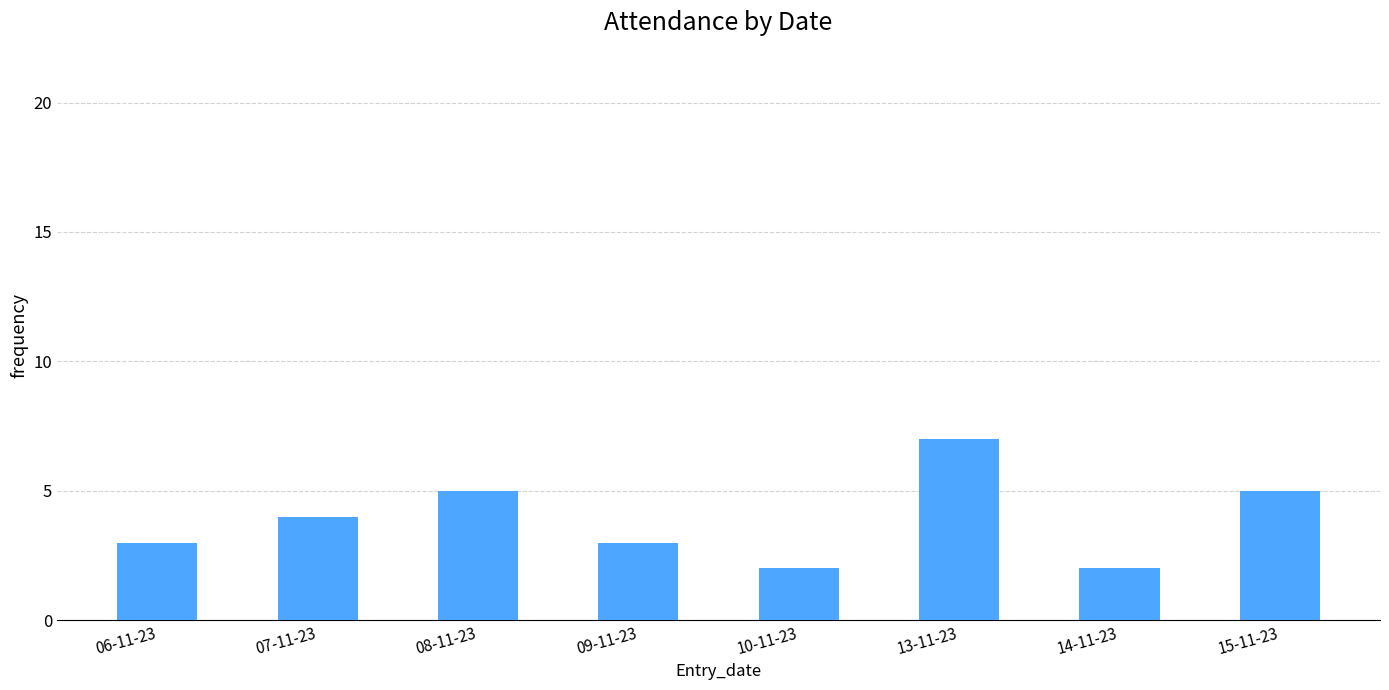

What is the sum of the values at 08-11-23 and 07-11-23?

9